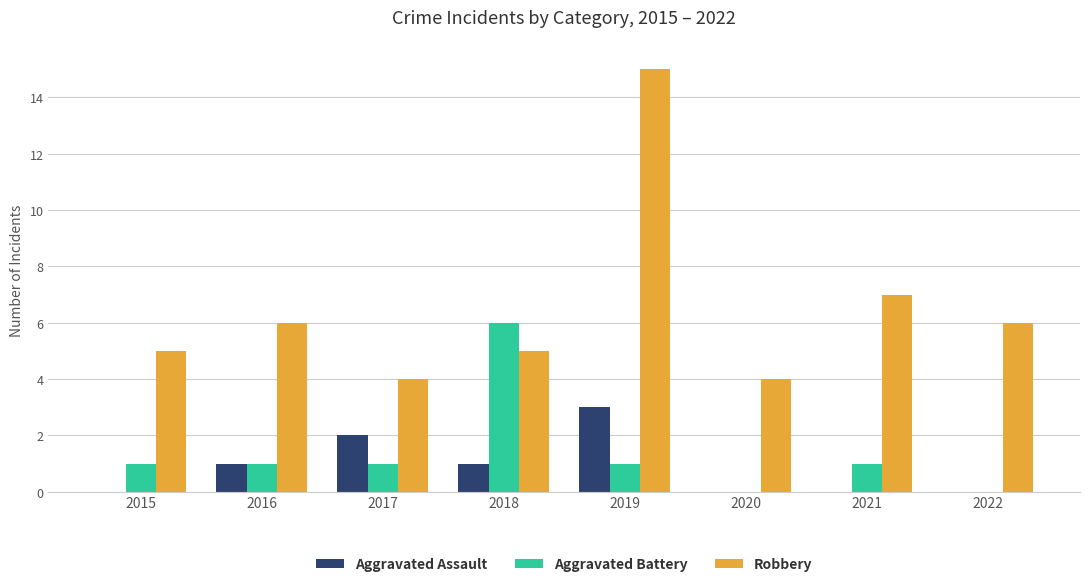

How many groups of bars are there?

8